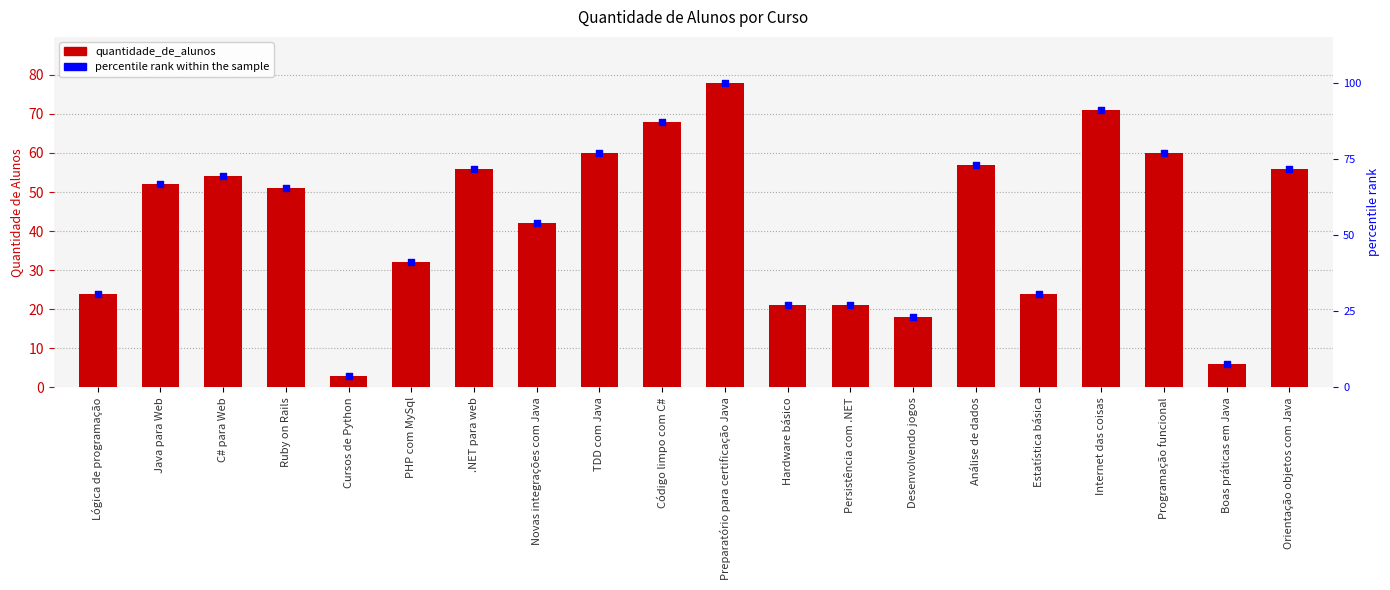

Which series has the largest total across all categories?

quantidade_de_alunos